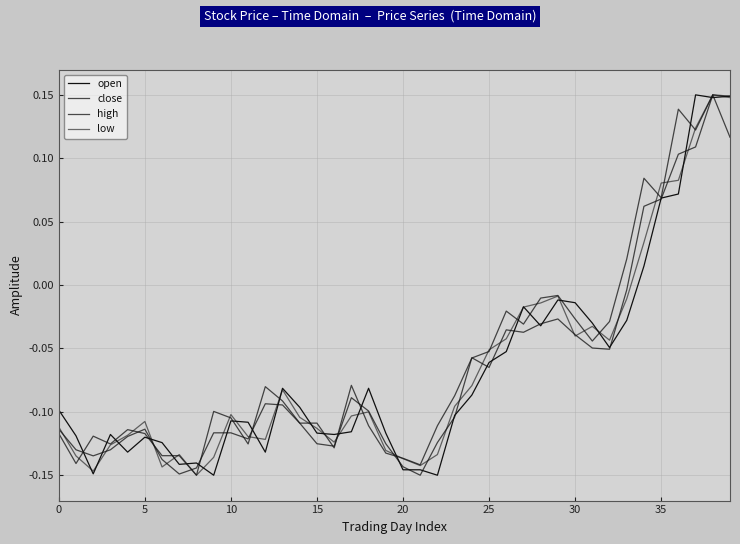

Is this an area chart (filled region under the line)?

No